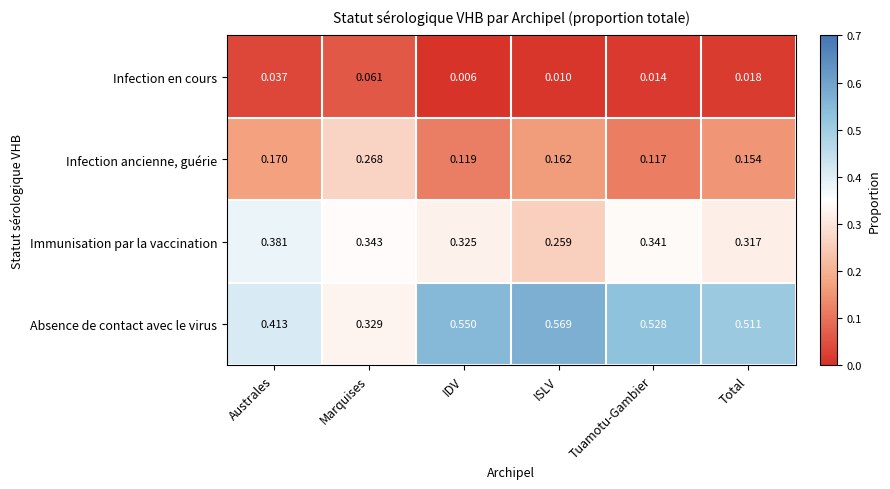

List the series in order of their overall mean, lowest first.

Infection en cours, Infection ancienne, guérie, Immunisation par la vaccination, Absence de contact avec le virus